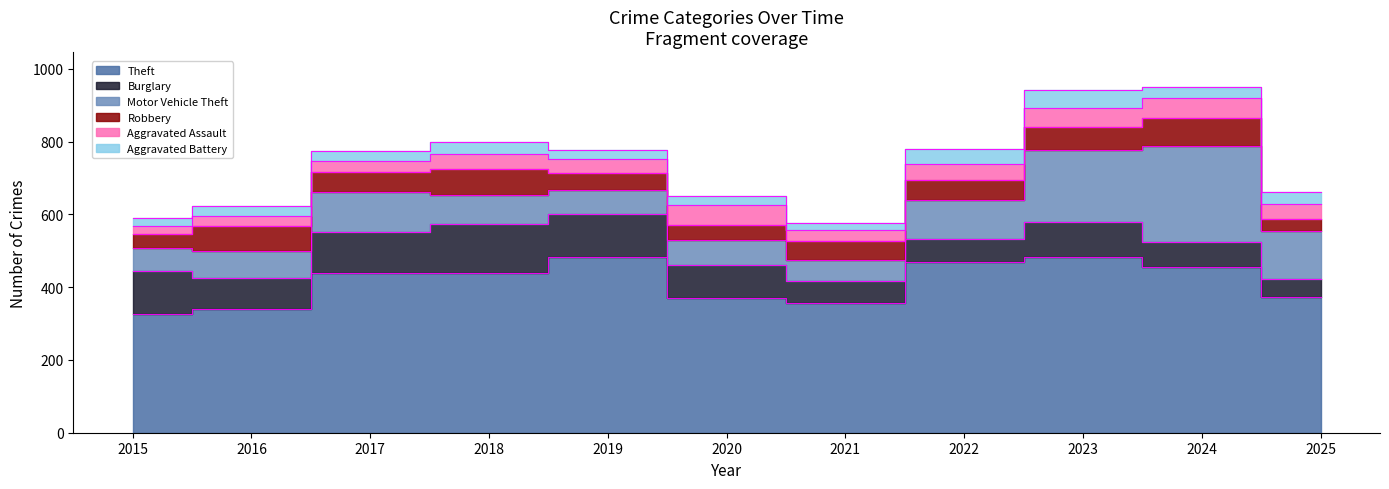

Which has a higher value, 2020 or 2021?

2020